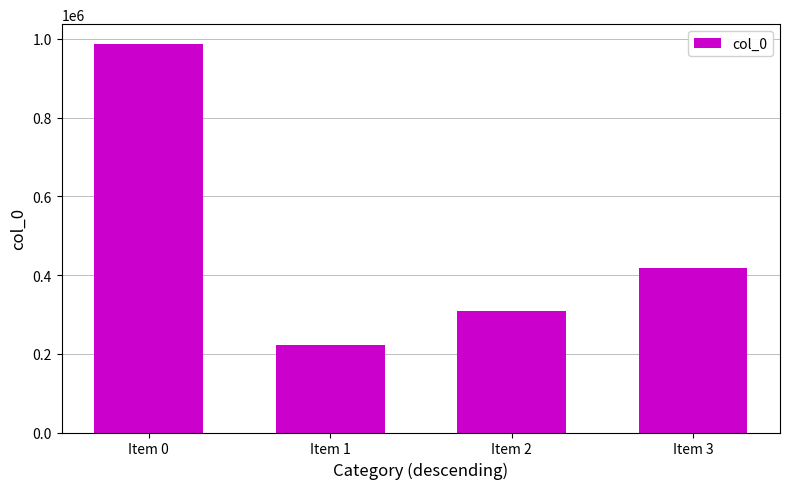

Reading left to right, transcribe all the data shown in this chart.

Item 0=987913	Item 1=222159	Item 2=307860	Item 3=416961